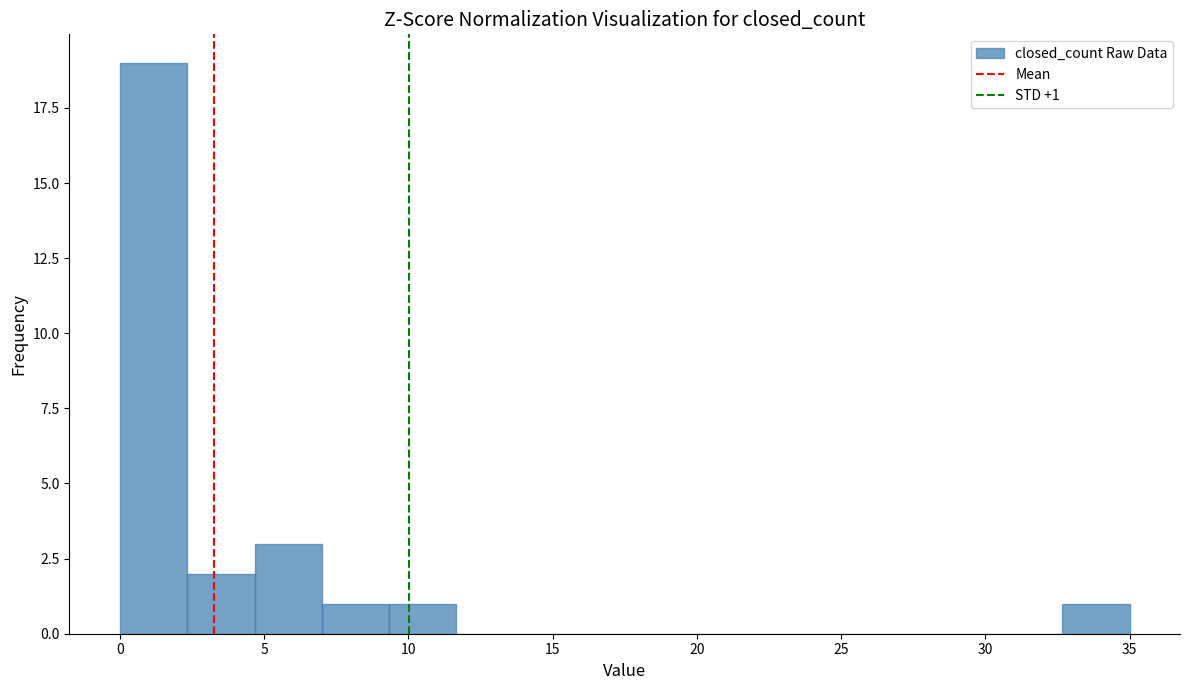

Over which range of the x-axis is the bar tallest?

0.0 to 2.5